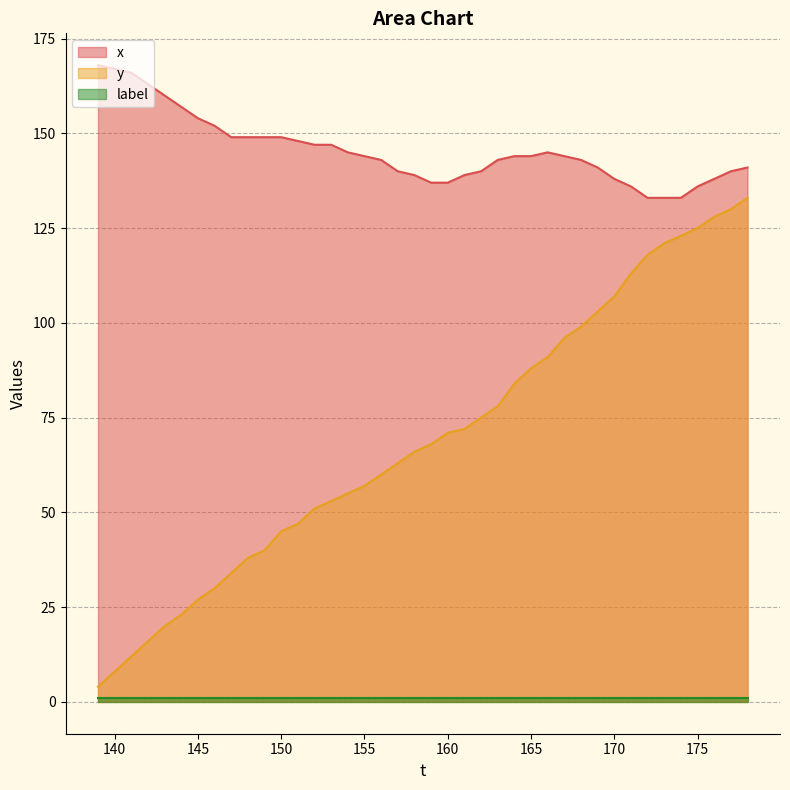

What is the spread (max minus min) of values at 167?

48